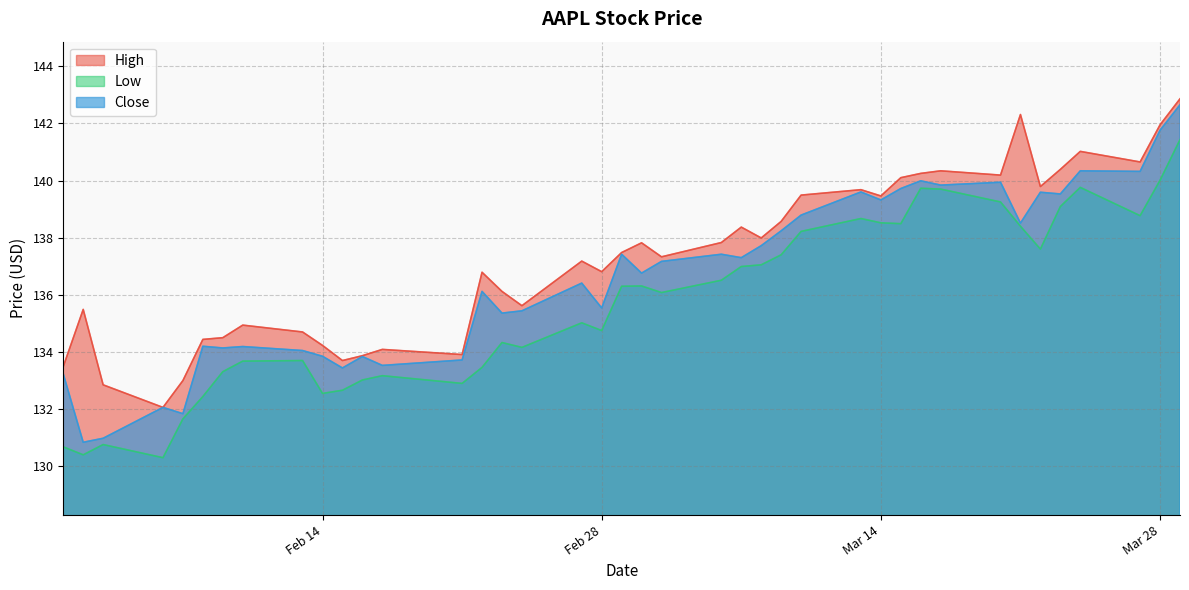

What is the value of the Close point at the 27th from the left?

138.8